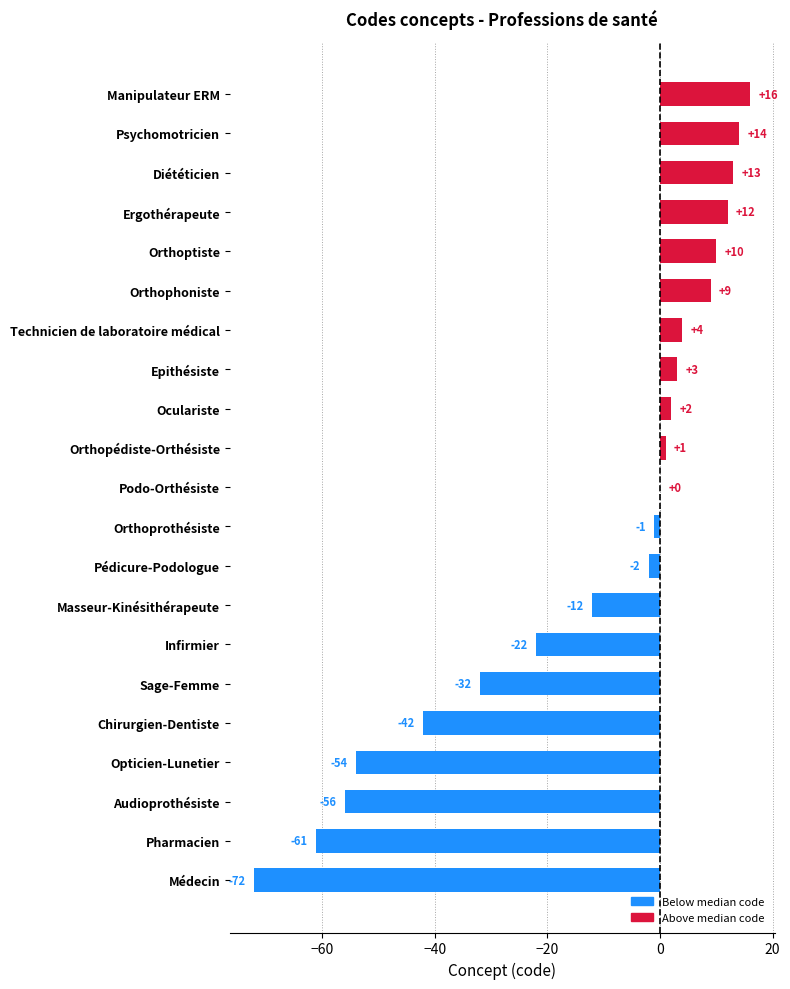

Count the number of data series in this chart.

1